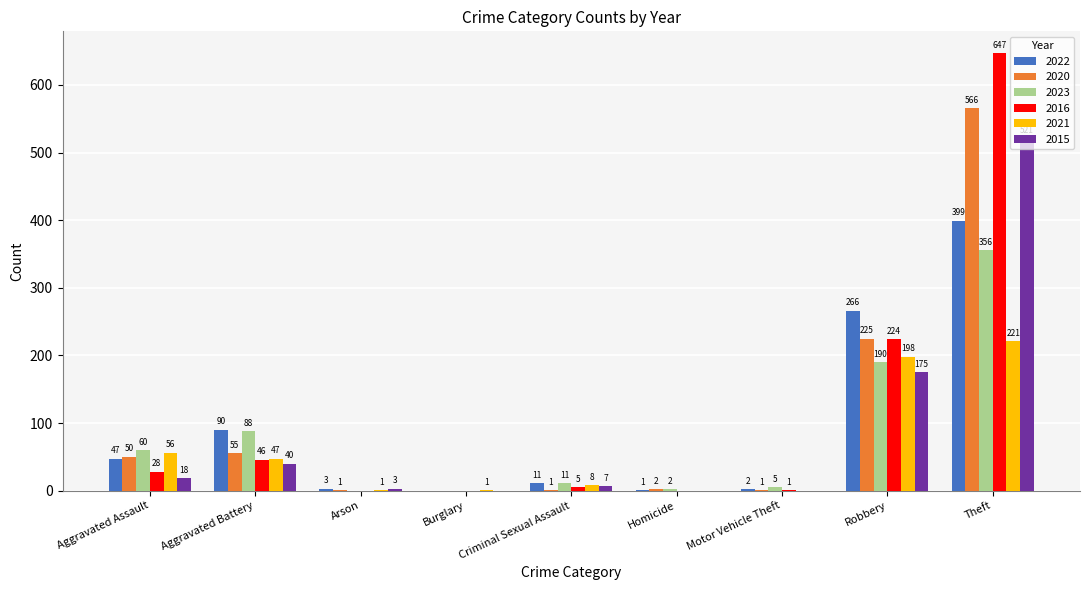

Are the bars horizontal?

No